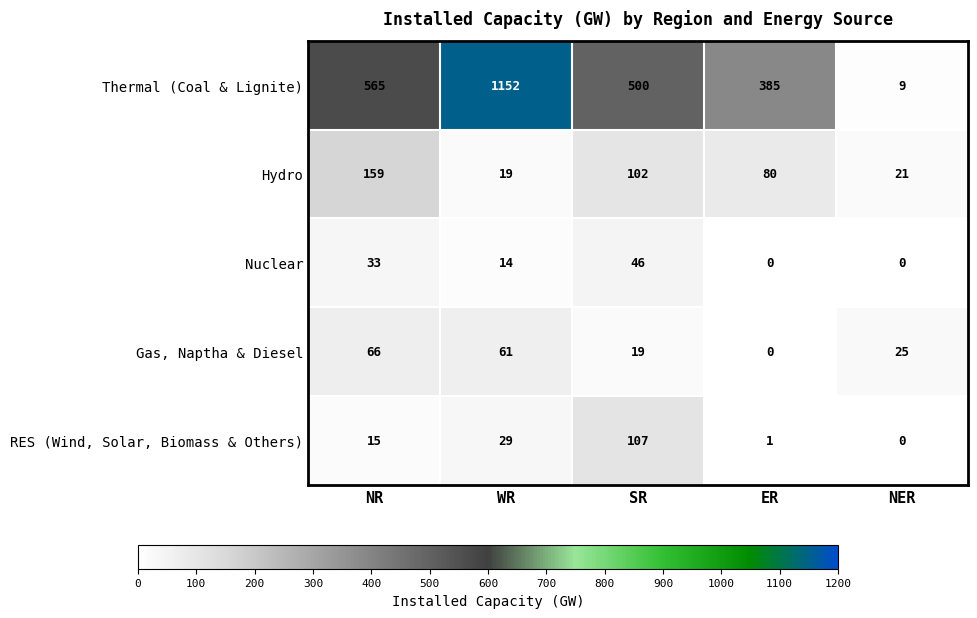

List the series in order of their peak value, highest first.

Thermal (Coal & Lignite), Hydro, RES (Wind, Solar, Biomass & Others), Gas, Naptha & Diesel, Nuclear